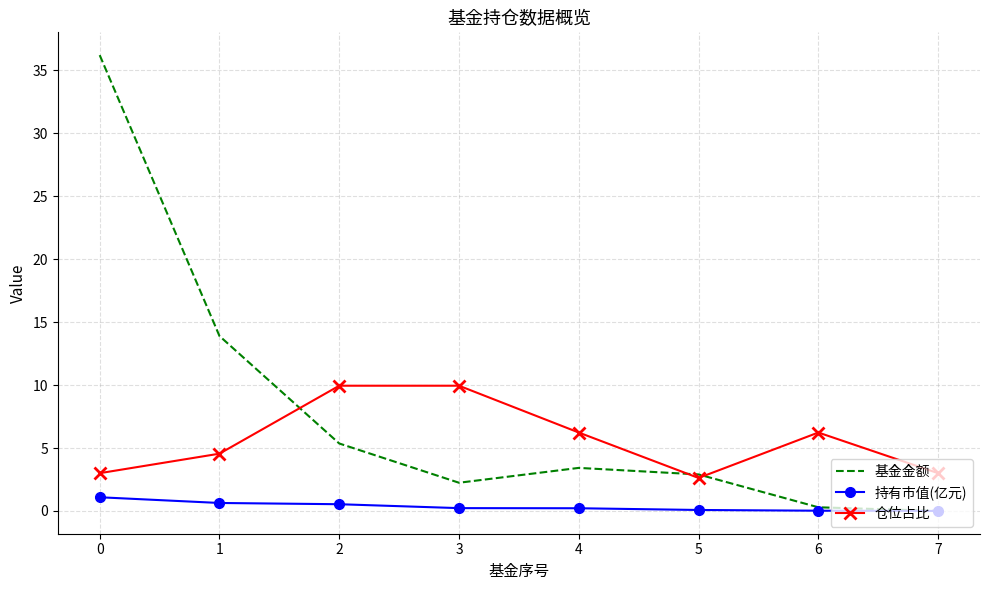

What is the difference between the 仓位占比 values at 4 and 5?

3.6